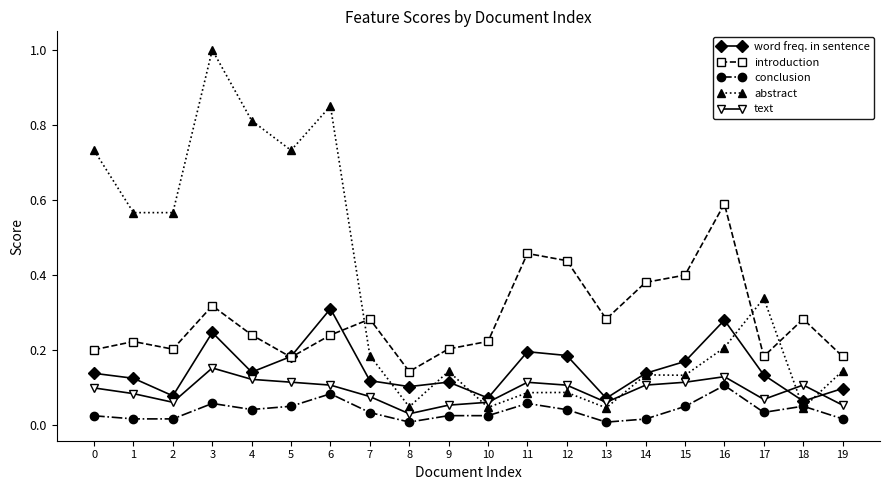

True or false: conclusion and introduction cross at least once.

False